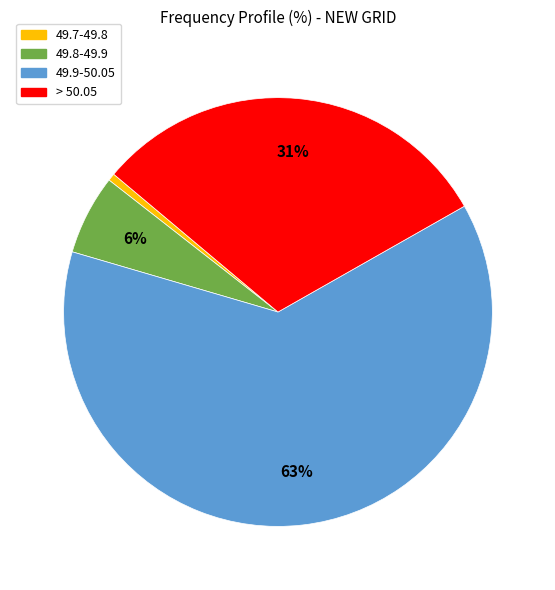

How many segments does this pie chart have?

4